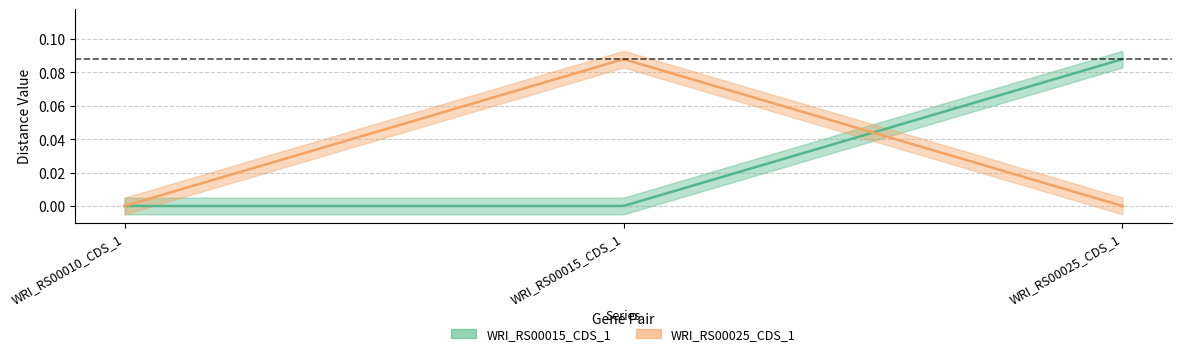

How many distinct data groups are displayed?

2